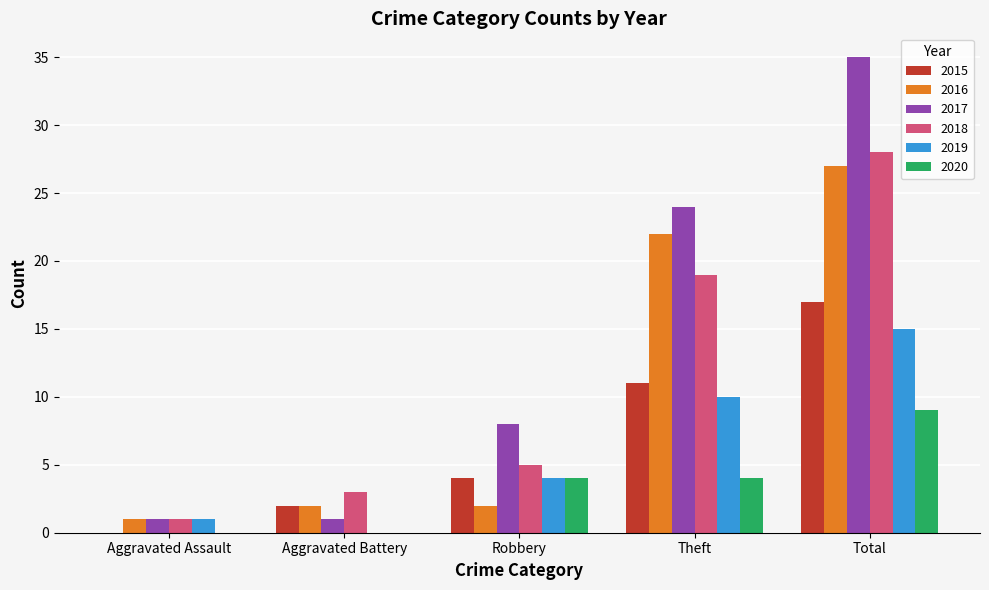

What is the total value across all series at Aggravated Assault?

4